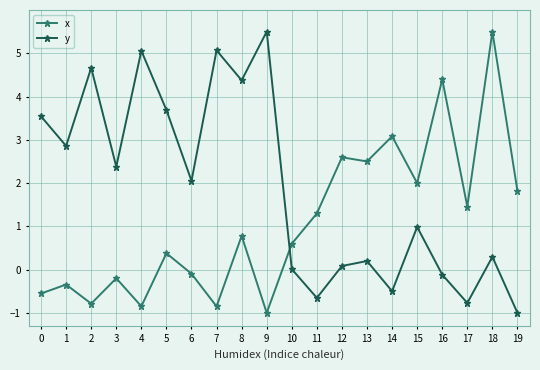

At which category does x reach its first local valley?

2